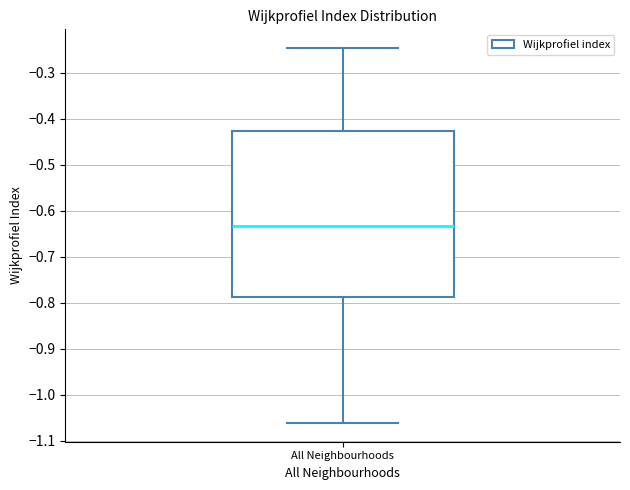

Transcribe this box plot: give where the median line is, the range the box spans, and where the two whiskers end, as read against the y-axis. The values are not printed on the chart, so give them approximately, as read against the axis.

median -0.63, box -0.79 to -0.43, whiskers -1.06 to -0.25